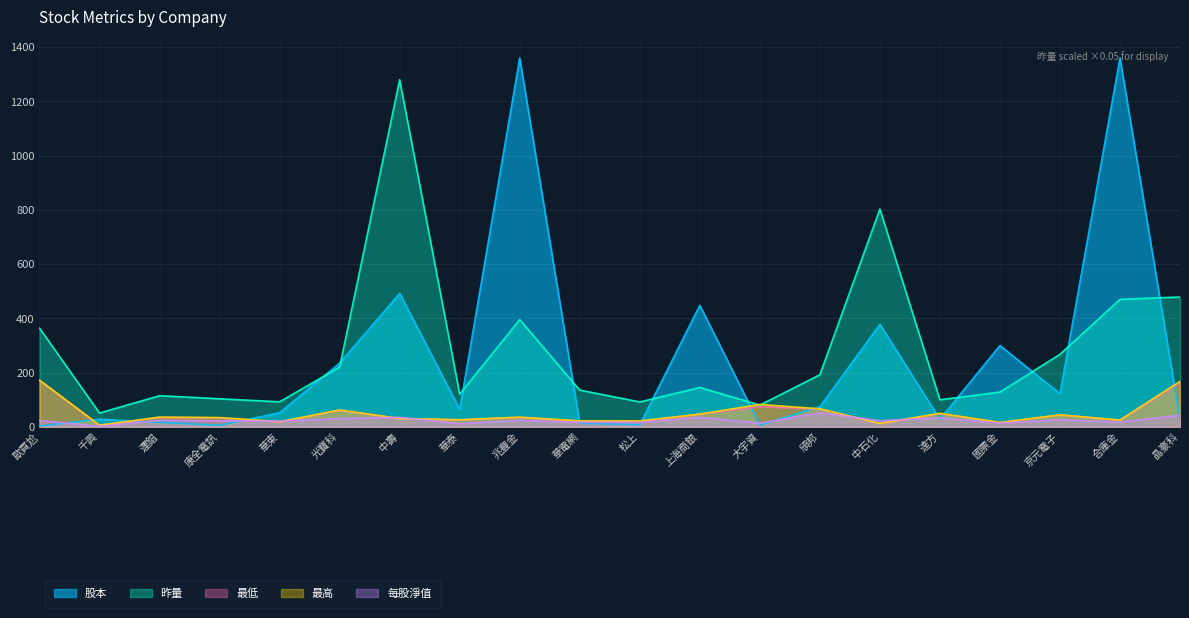

Between 達方 and 松上, which is larger?

達方